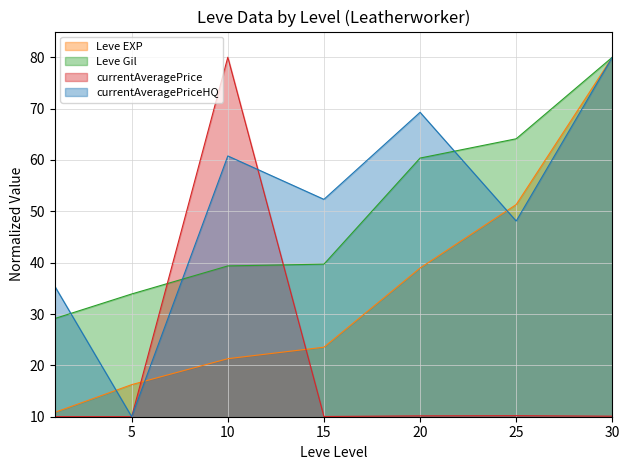

Which has a higher value, 1 or 20?

20